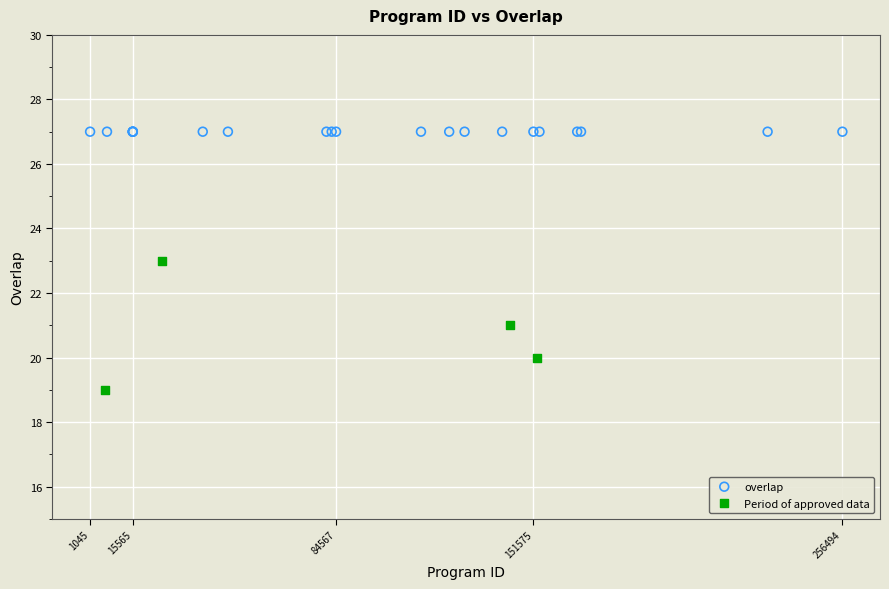

Which series reaches the minimum Y coordinate?

Period of approved data